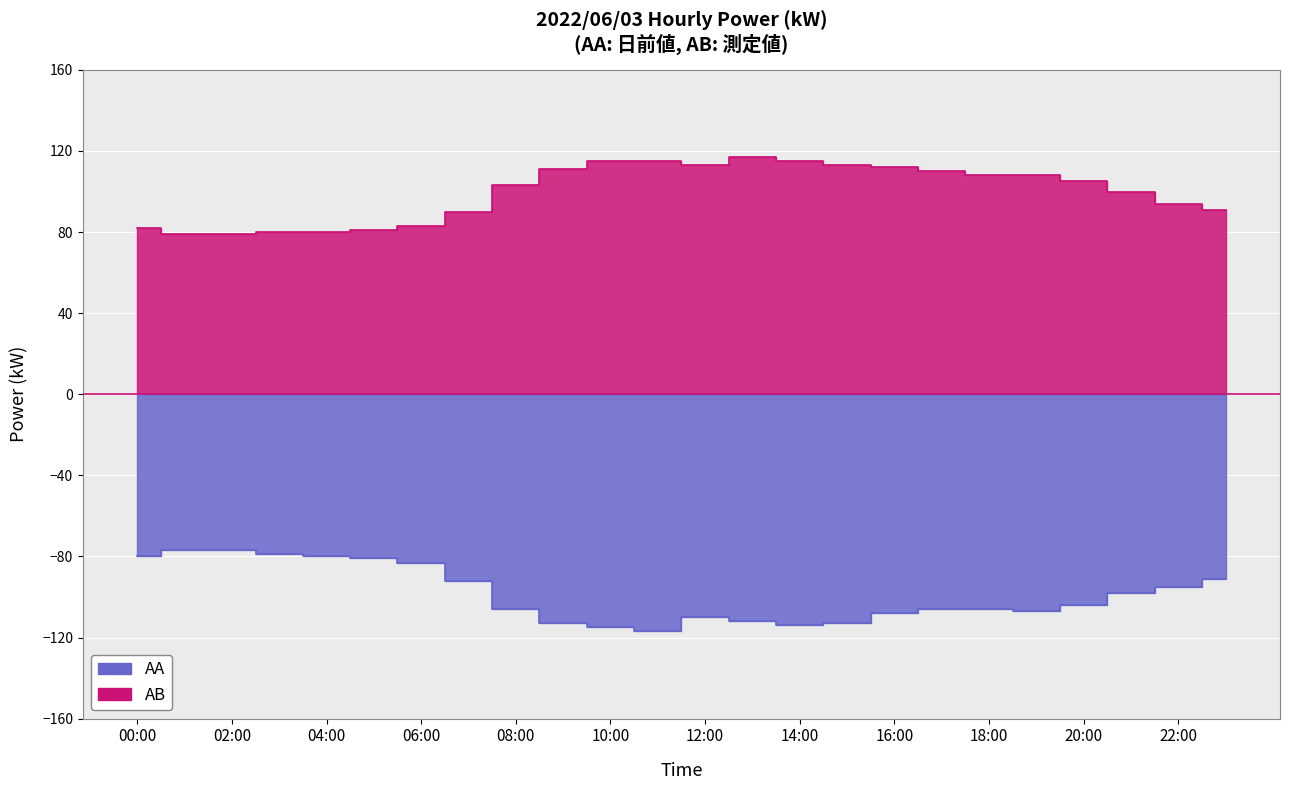

Where is AA nearest to the value -97?

21:00